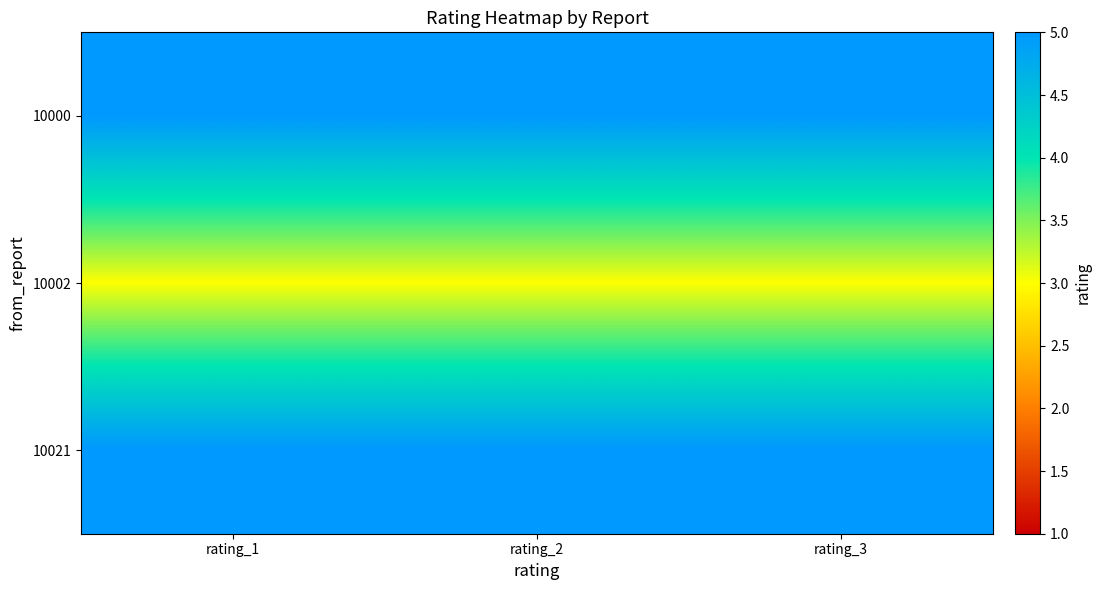

Rank the series by their maximum value, from lowest to highest.

10002, 10000, 10021